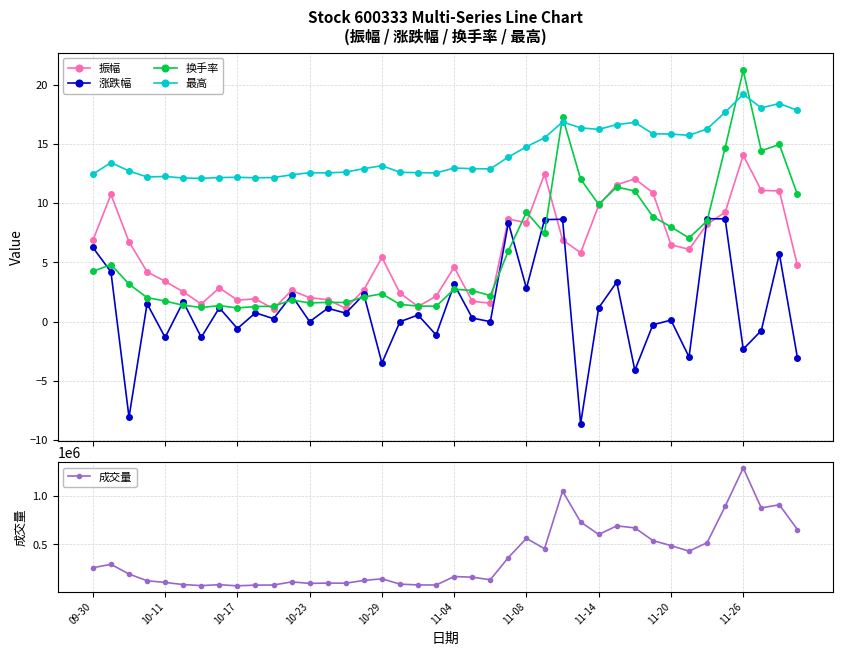

What is the lowest value of the 涨跌幅 series?

-8.6